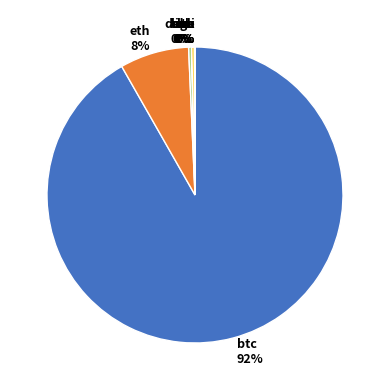

What is the largest slice in the pie chart?

btc